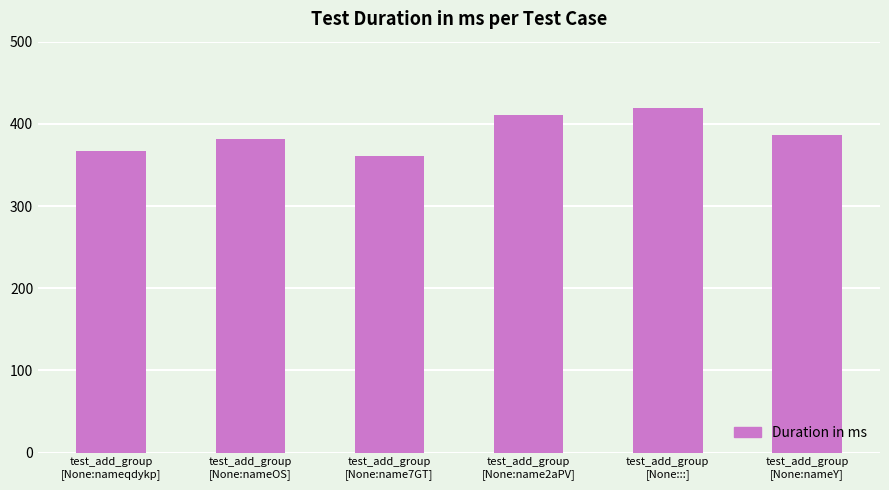

Reading right to left, transcribe all the data shown in this chart.

386	419	411	361	382	367